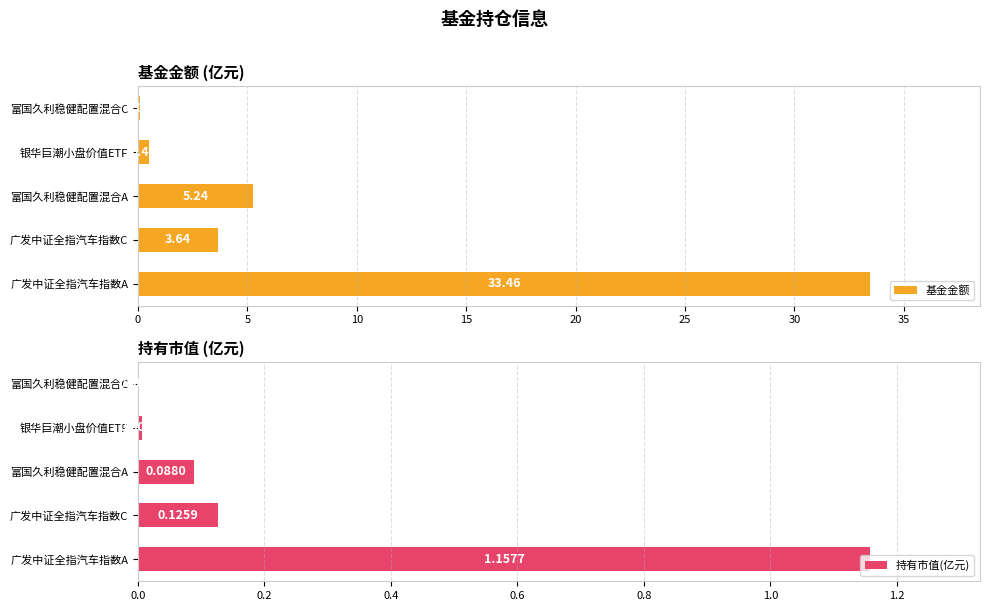

At which label is 持有市值(亿元) closest to 0?

富国久利稳健配置混合C